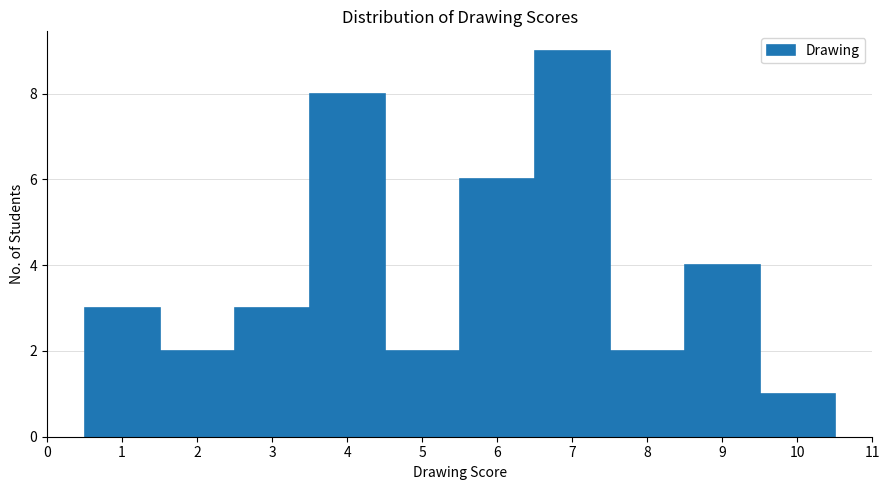

Reading left to right, transcribe this chart: for each bar, give the range it covers on the x-axis and its height. The values are not printed on the chart, so give them approximately, as read against the axis.

0.5 to 1.5: 3
1.5 to 2.5: 2
2.5 to 3.5: 3
3.5 to 4.5: 8
4.5 to 5.5: 2
5.5 to 6.5: 6
6.5 to 7.5: 9
7.5 to 8.5: 2
8.5 to 9.5: 4
9.5 to 10.5: 1